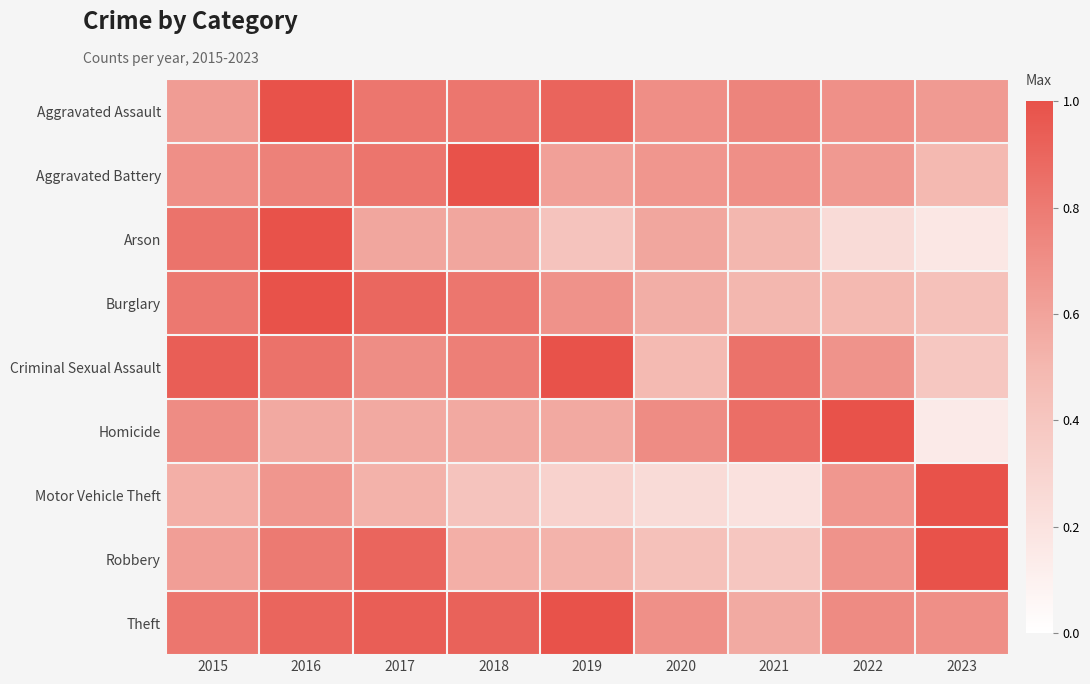

Rank the series by their maximum value, from highest to lowest.

Aggravated Assault, Aggravated Battery, Arson, Burglary, Criminal Sexual Assault, Homicide, Motor Vehicle Theft, Robbery, Theft